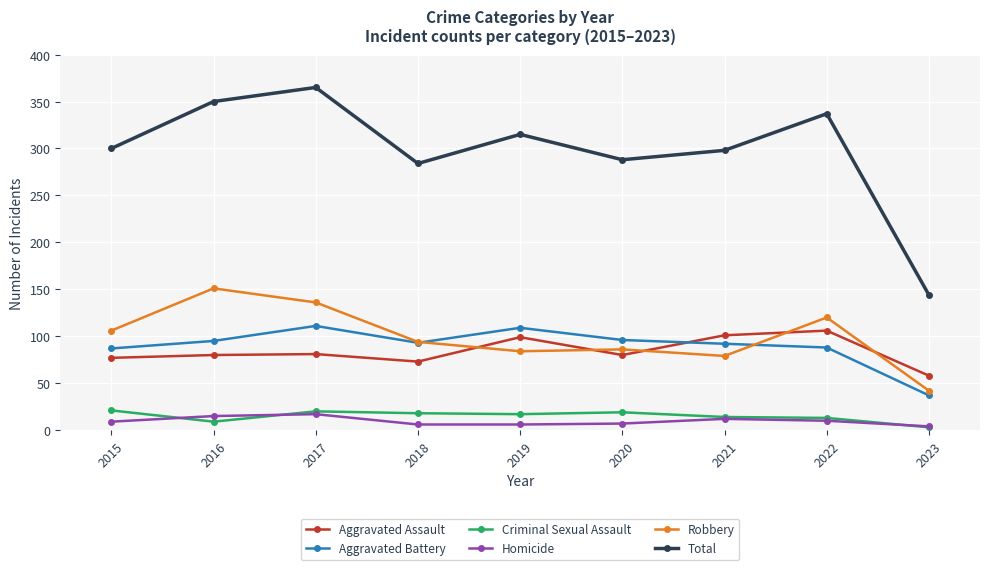

What is the sum of all Total values?

2681